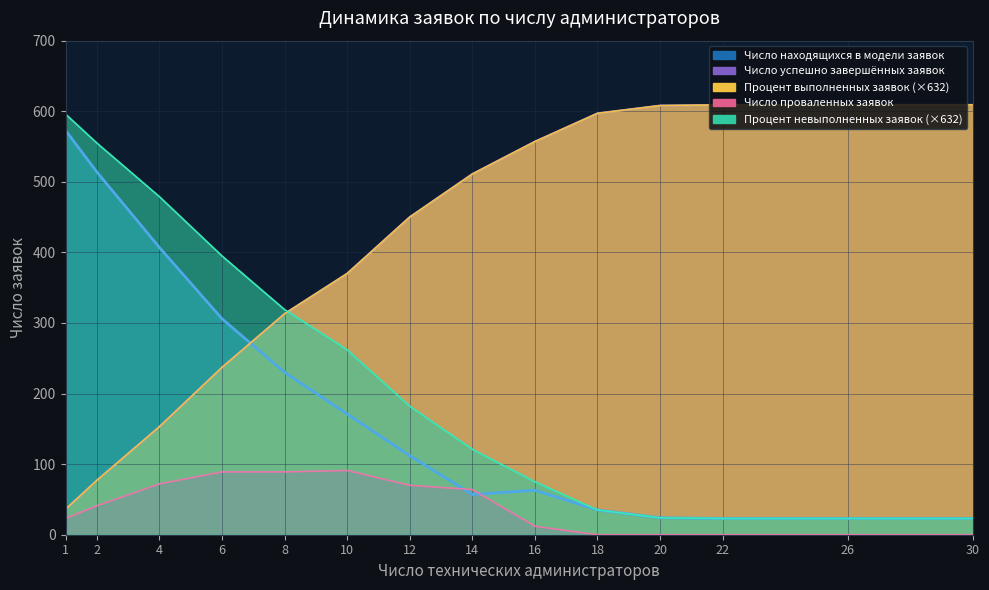

What is the total value across all series at 4?

1264.0